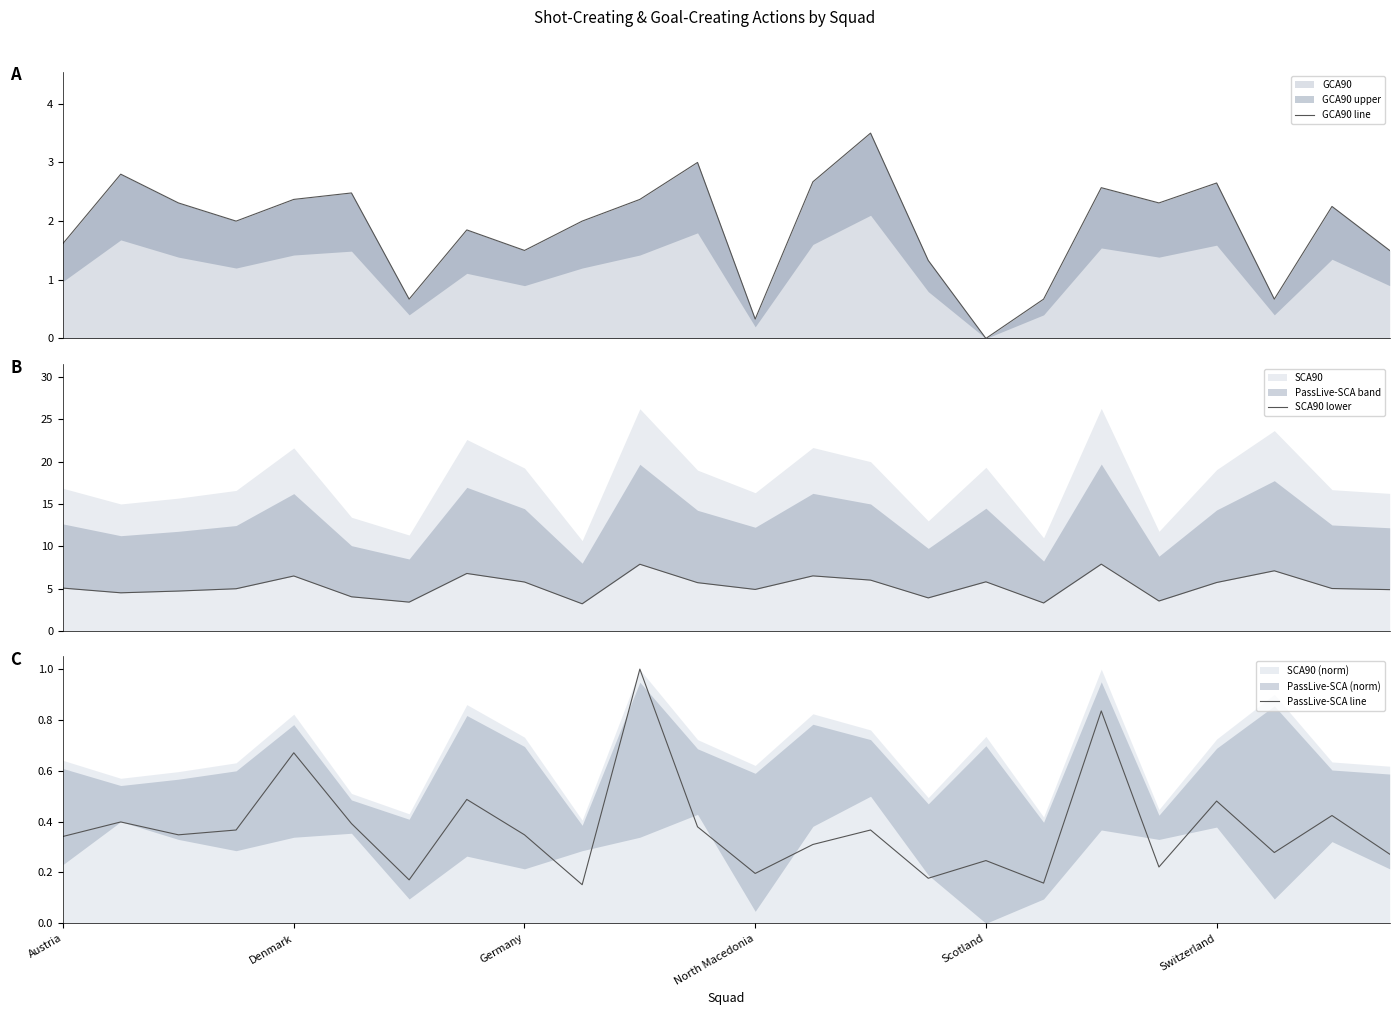

What is the sum of all PassLive-SCA line values?

9.0